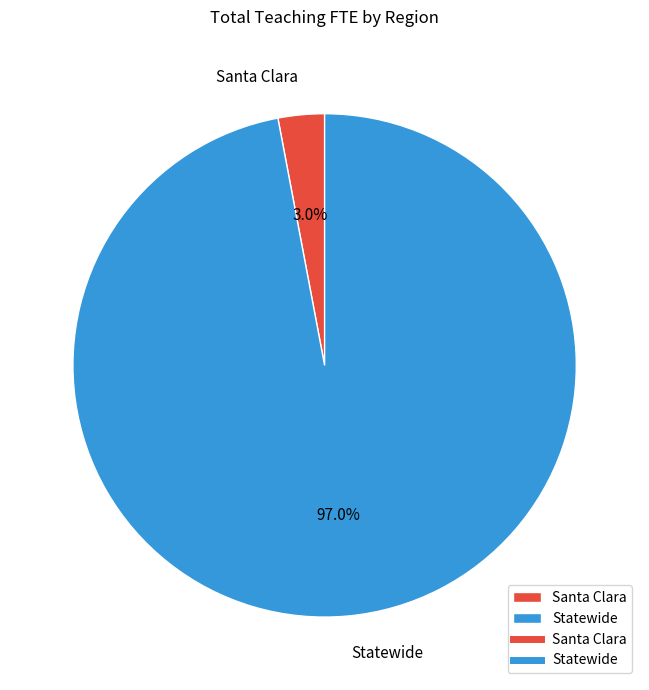

The Statewide slice represents 97% of the pie. True or false?

True